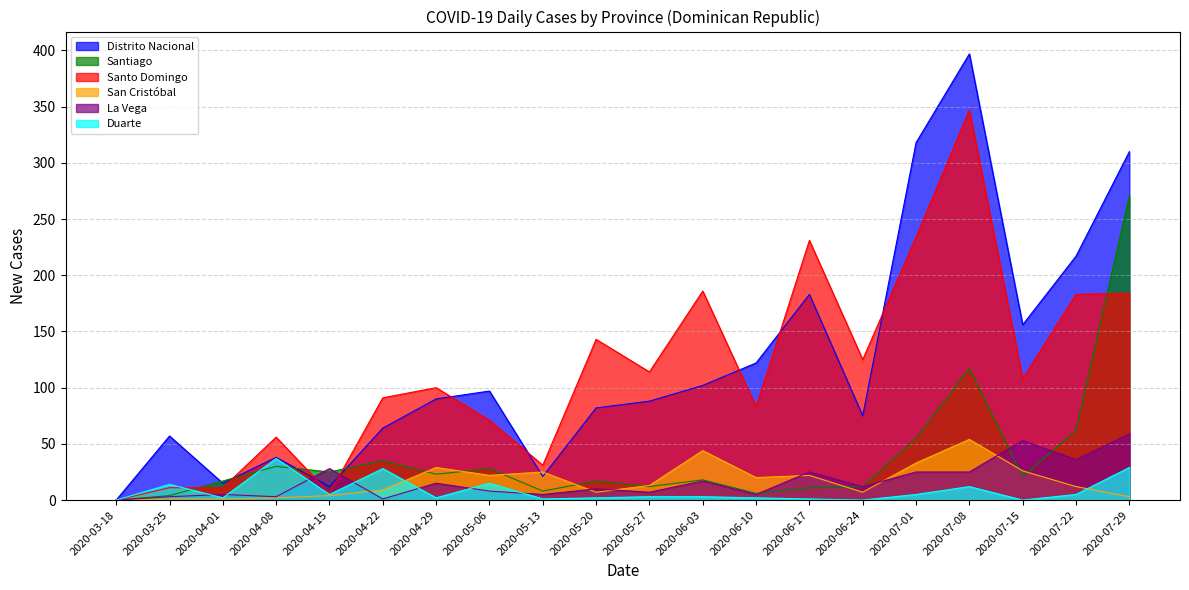

Count the number of categories in the chart.

20